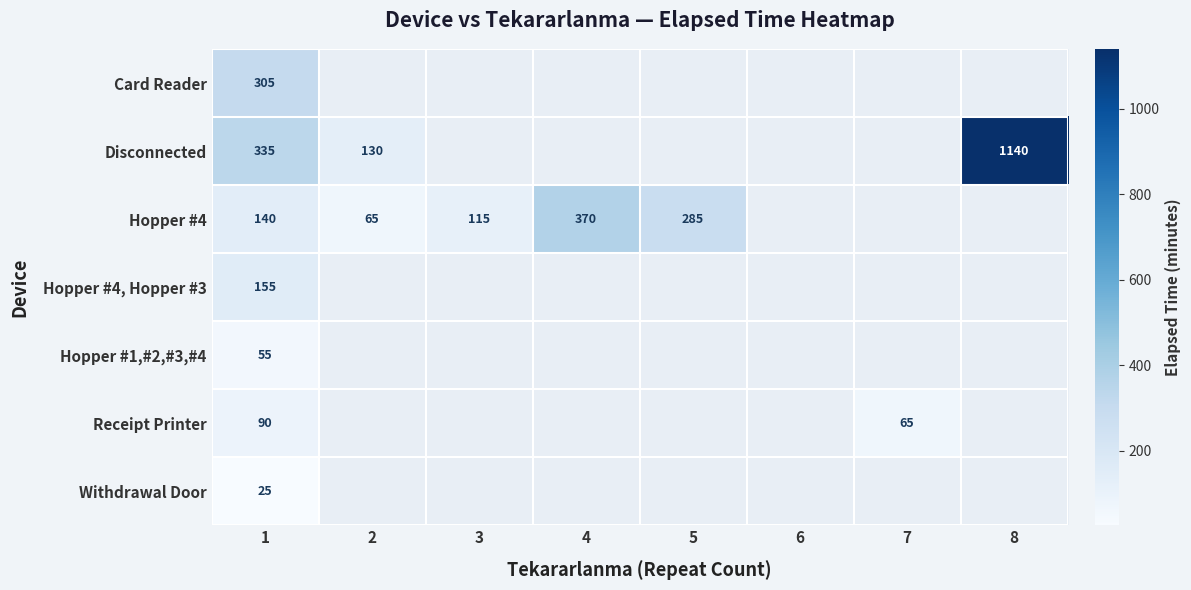

The Hopper #4, Hopper #3 series shows 155 at 1. True or false?

True